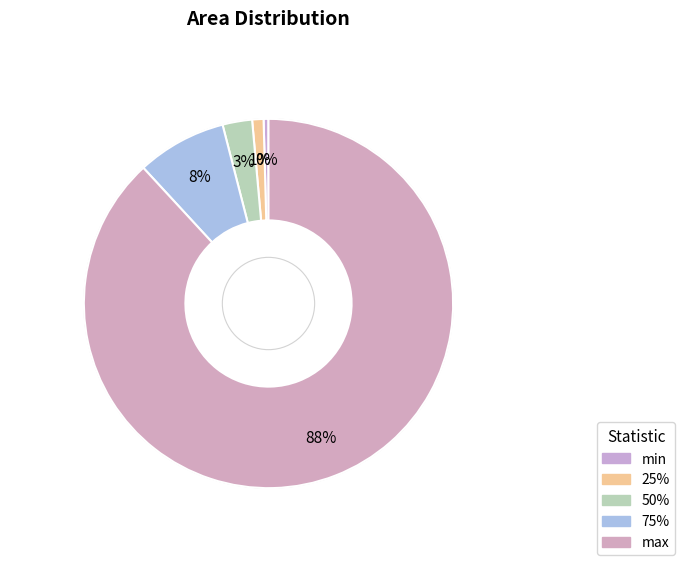

Which slice represents more than half of the pie?

max